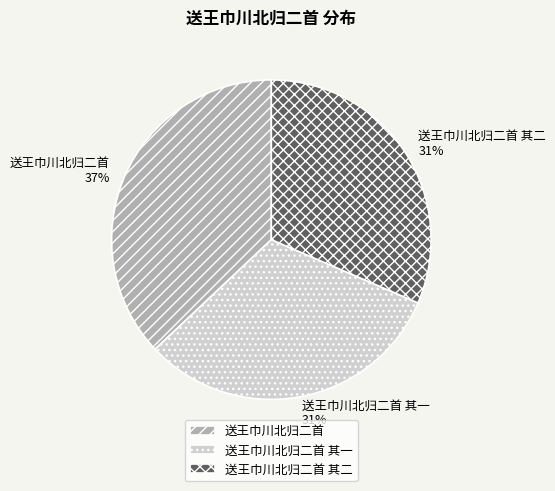

How many slices are in this pie chart?

3